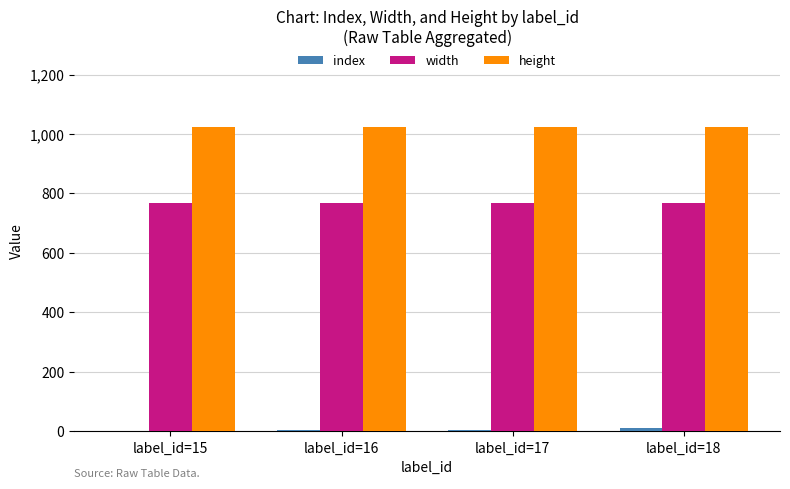

Is it true that width equals 768 at label_id=17?

True